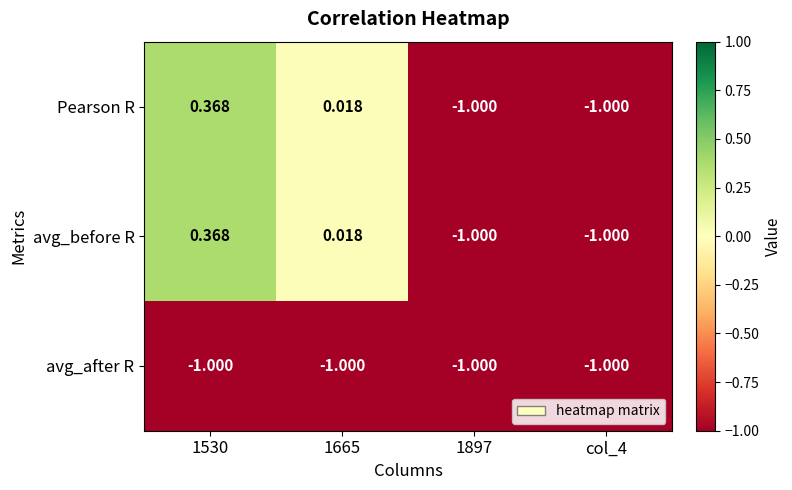

Is the value of avg_after R at 1897 greater than the value of Pearson R at 1665?

No